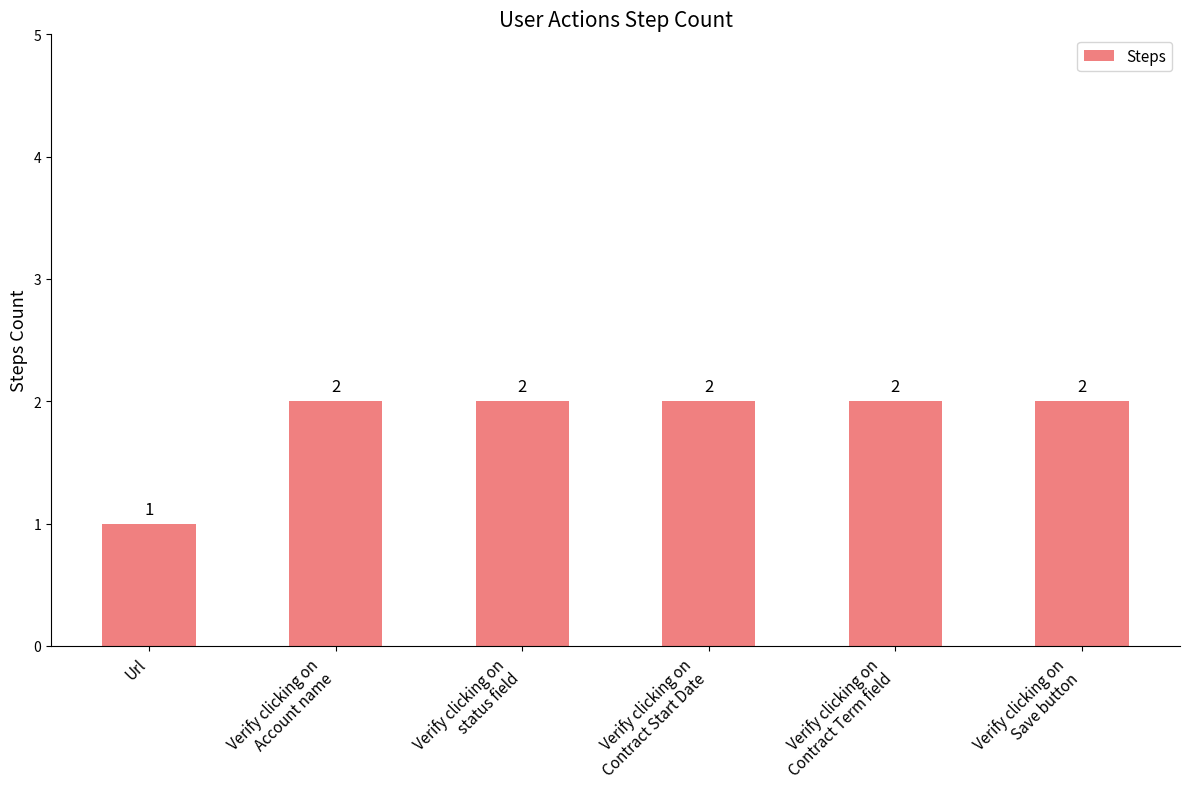

How many values are between 2 and 3?

5